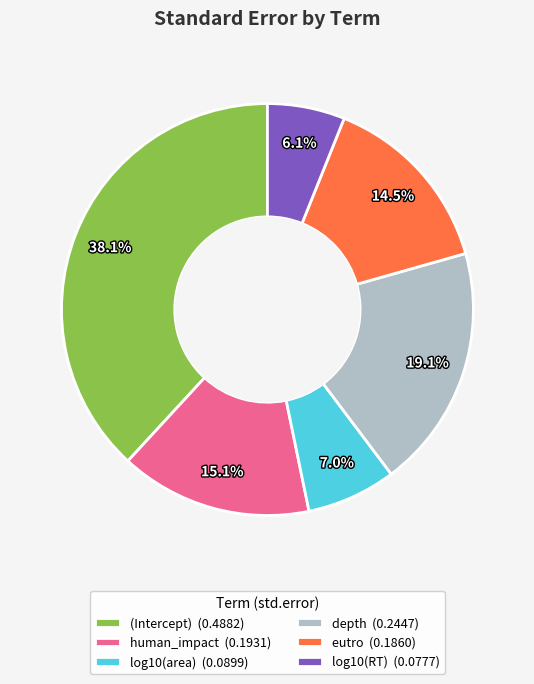

To the nearest percent, what is the combined percentage of human_impact and log10(area)?

22%